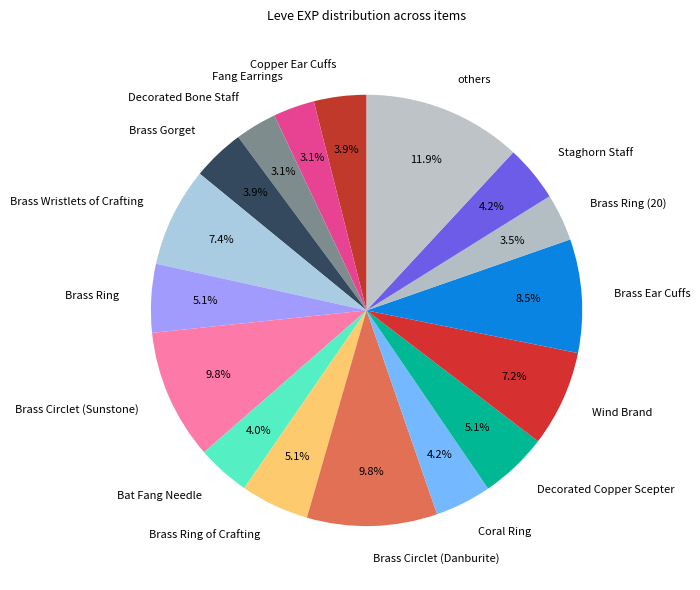

Combined, what portion of the pie is others and Copper Ear Cuffs?

15.8%